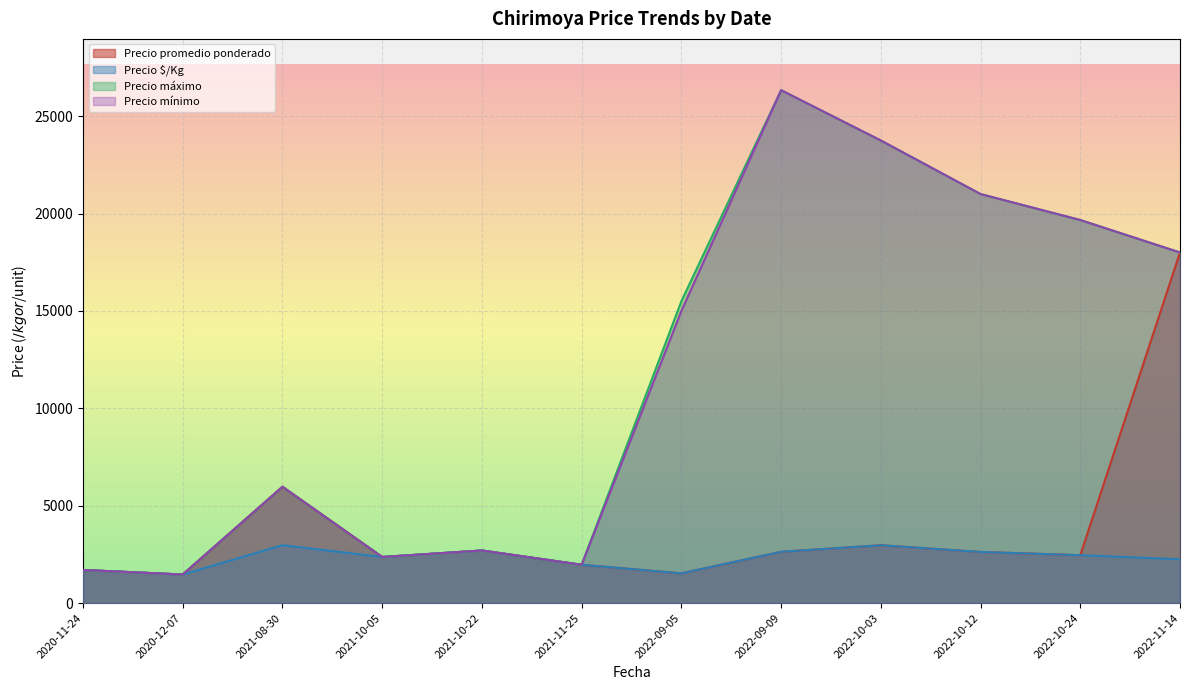

What is the total value across all series at 2022-11-14?

56250.0